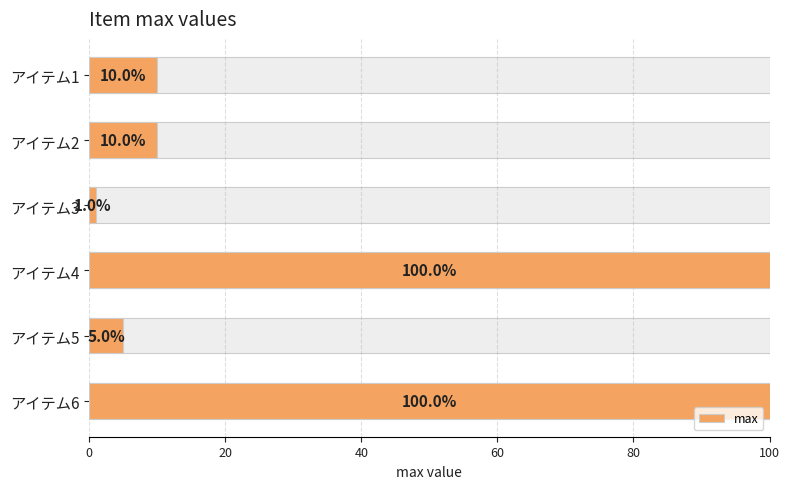

How many categories are shown in the chart?

6